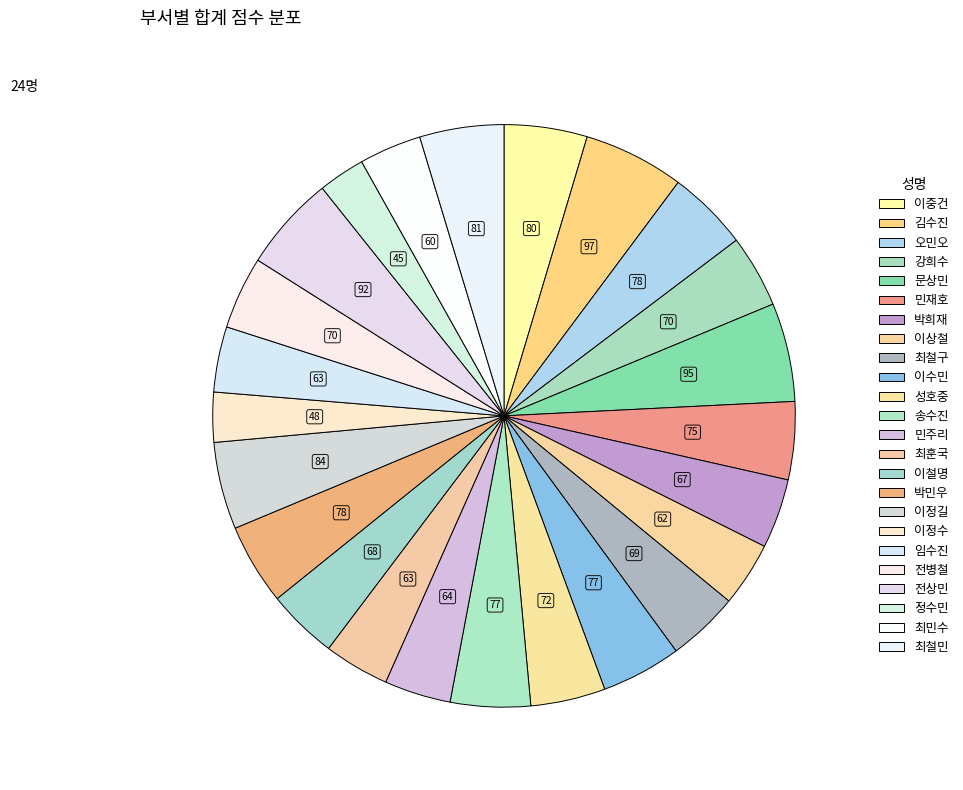

How many segments does this pie chart have?

24